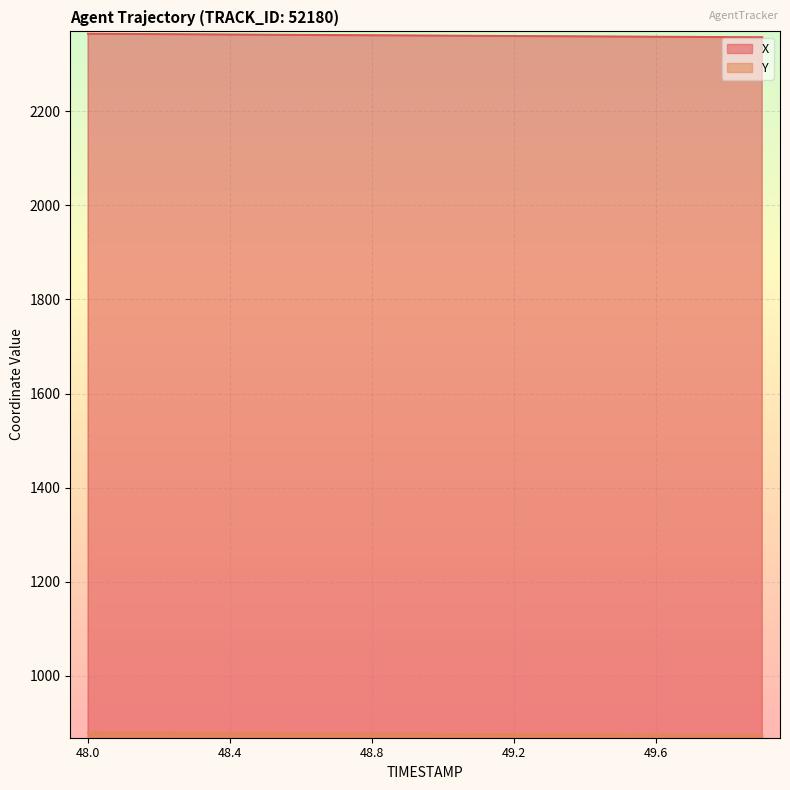

What is the difference between the maximum and minimum values in the X series?

7.6